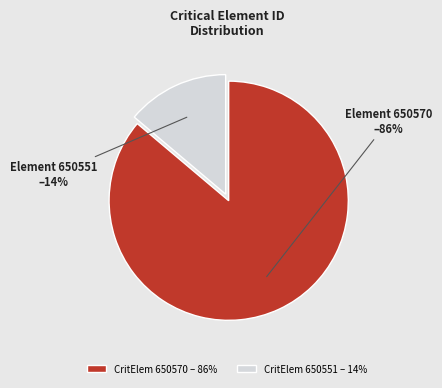

What percentage is the CritElem 650551 – 14% slice, to the nearest percent?

14%